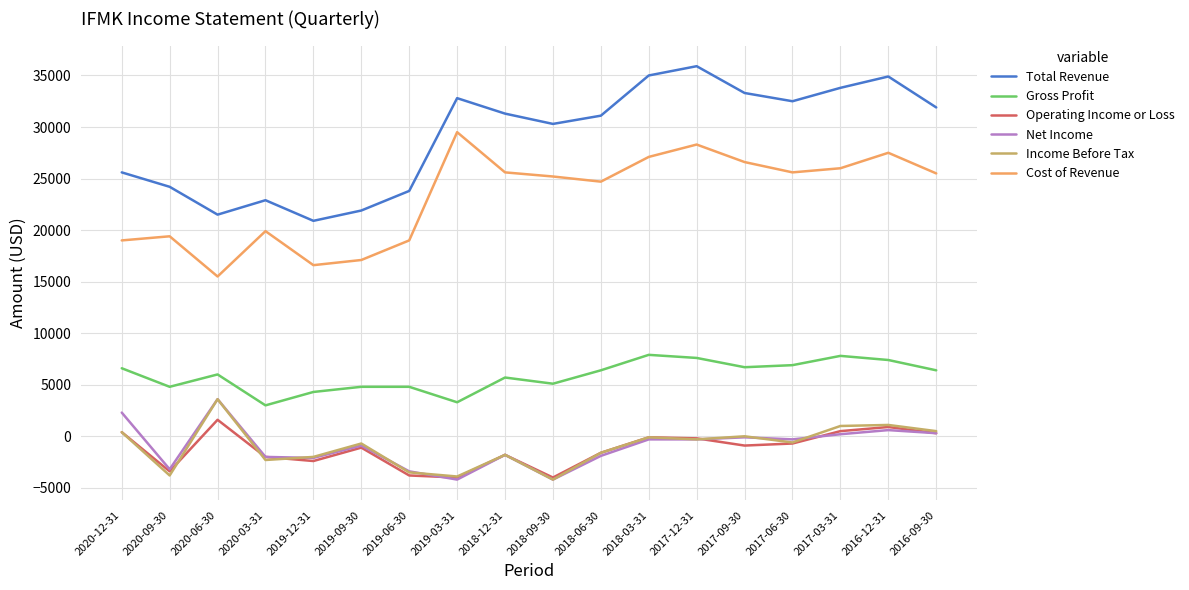

What is the approximate value of Operating Income or Loss at 2018-09-30, to the nearest 50?

-4000